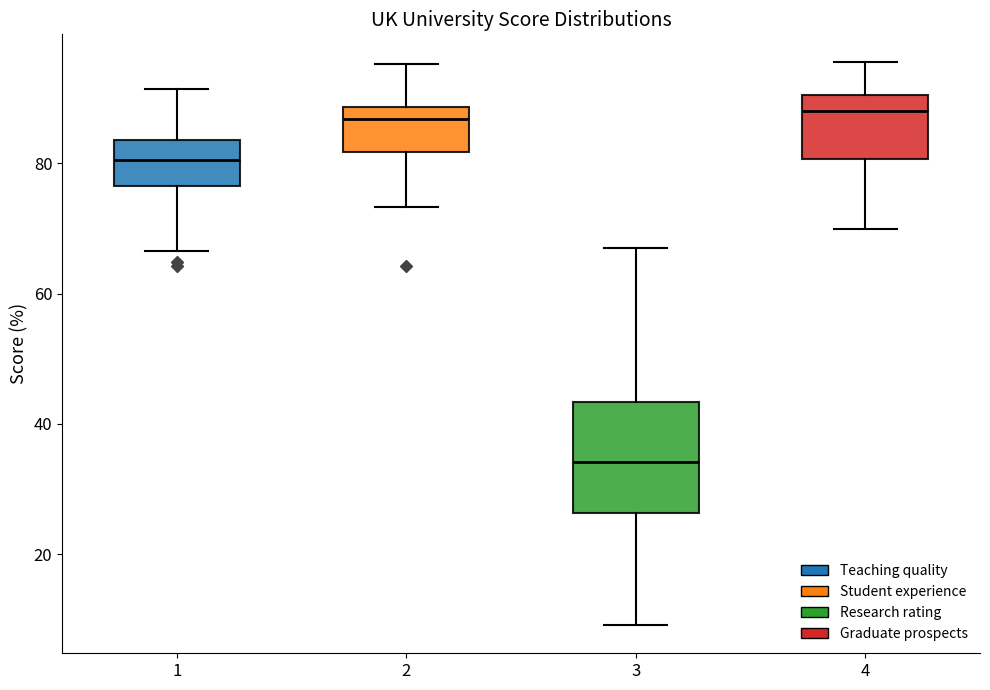

Where is the lower edge of the box at x = 3 on the y-axis? The values are not printed on the chart, so give them approximately, as read against the axis.

26